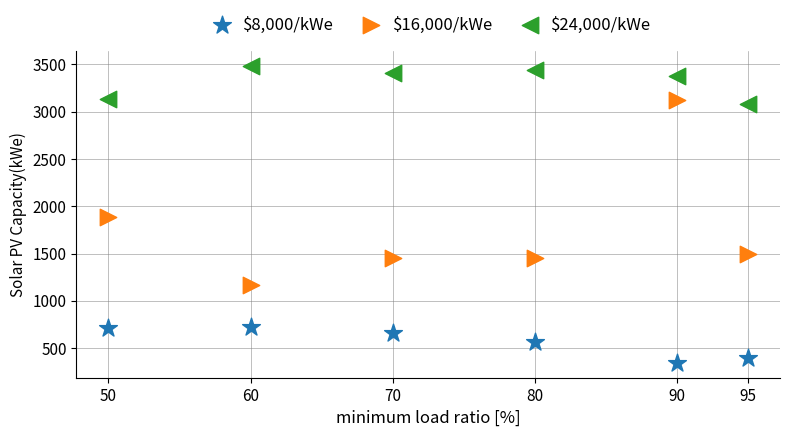

Which series reaches the minimum Y coordinate?

$8,000/kWe